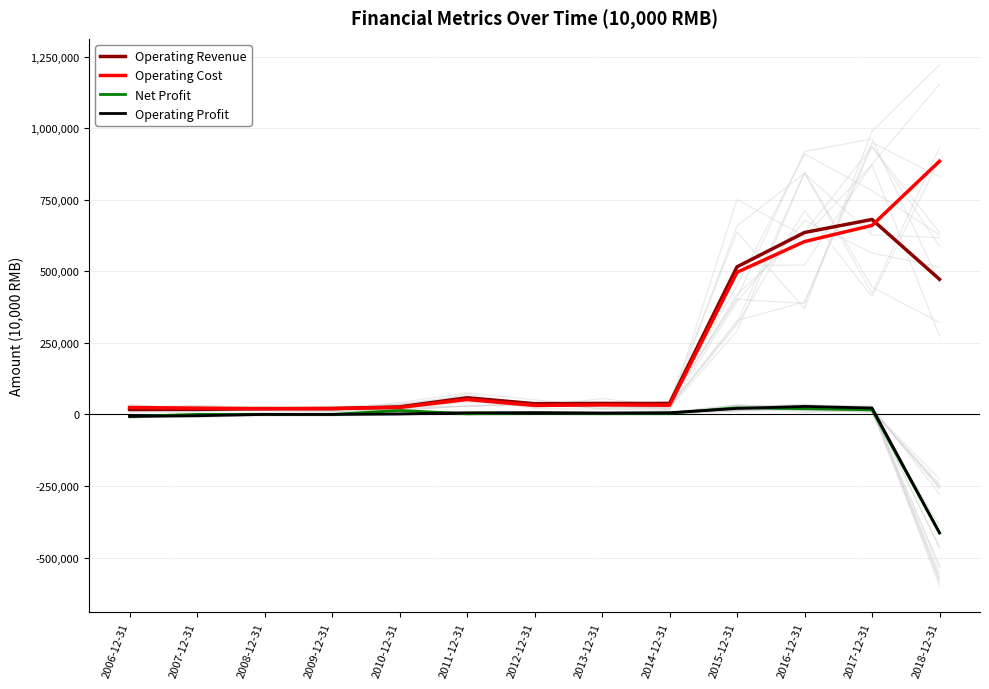

Reading right to left, transcribe all the data shown in this chart.

Operating Revenue: 2018-12-31=472553	2017-12-31=681580	2016-12-31=636009	2015-12-31=516107	2014-12-31=38536	2013-12-31=38656	2012-12-31=37884	2011-12-31=58262	2010-12-31=26544	2009-12-31=20724	2008-12-31=20483	2007-12-31=17952	2006-12-31=17733
Operating Cost: 2018-12-31=885210	2017-12-31=660789	2016-12-31=604305	2015-12-31=496966	2014-12-31=32455	2013-12-31=33500	2012-12-31=31733	2011-12-31=52448	2010-12-31=24634	2009-12-31=20656	2008-12-31=20211	2007-12-31=22256	2006-12-31=24329
Net Profit: 2018-12-31=-414310	2017-12-31=16347	2016-12-31=20256	2015-12-31=23395	2014-12-31=4535	2013-12-31=3661	2012-12-31=5432	2011-12-31=2652	2010-12-31=14042	2009-12-31=332	2008-12-31=432	2007-12-31=329	2006-12-31=-6909
Operating Profit: 2018-12-31=-413385	2017-12-31=22680	2016-12-31=28237	2015-12-31=21006	2014-12-31=6140	2013-12-31=5172	2012-12-31=6300	2011-12-31=5918	2010-12-31=1910	2009-12-31=68	2008-12-31=272	2007-12-31=-4305	2006-12-31=-6595